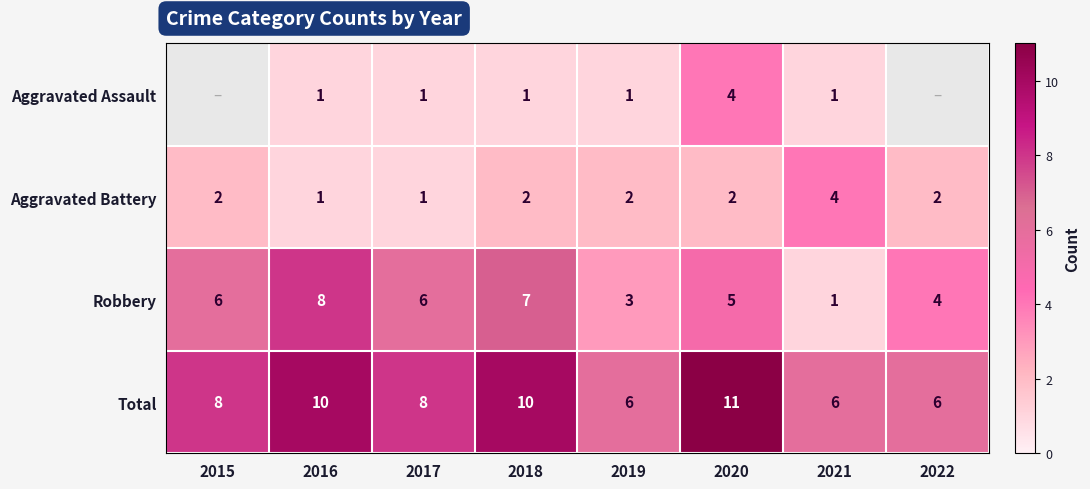

What is the difference between the highest and lowest values at 2021?

5